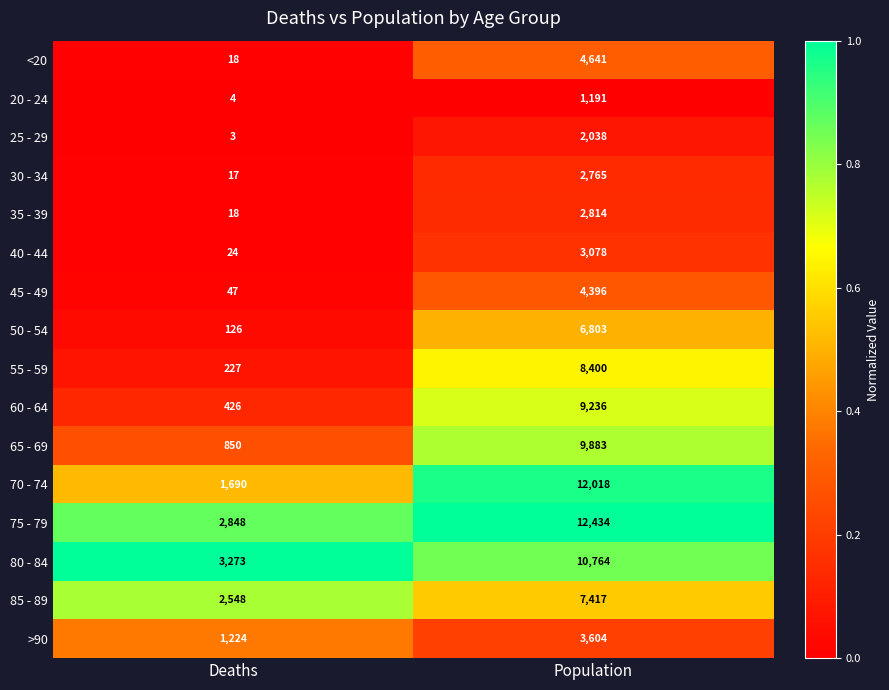

What is the lowest value of the 30 - 34 series?

17